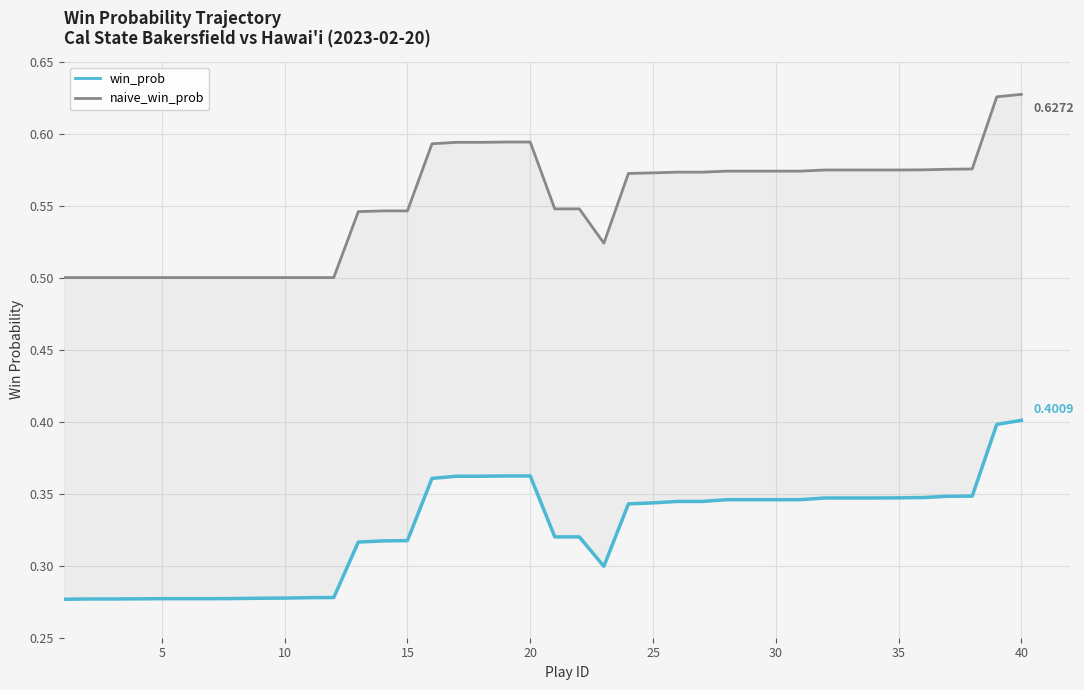

Is the value of naive_win_prob at 5 greater than the value of win_prob at 30?

Yes